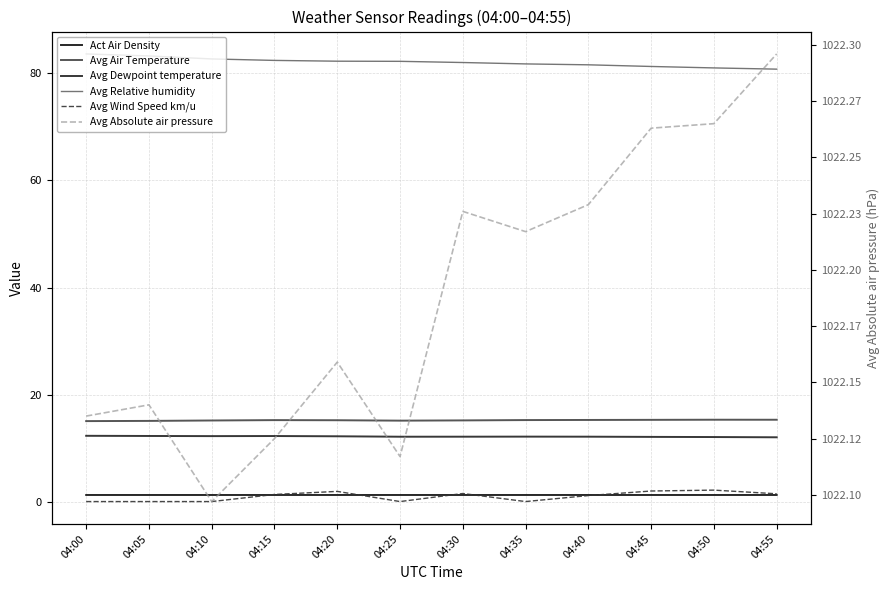

Which series has the widest spread of values?

Avg Relative humidity